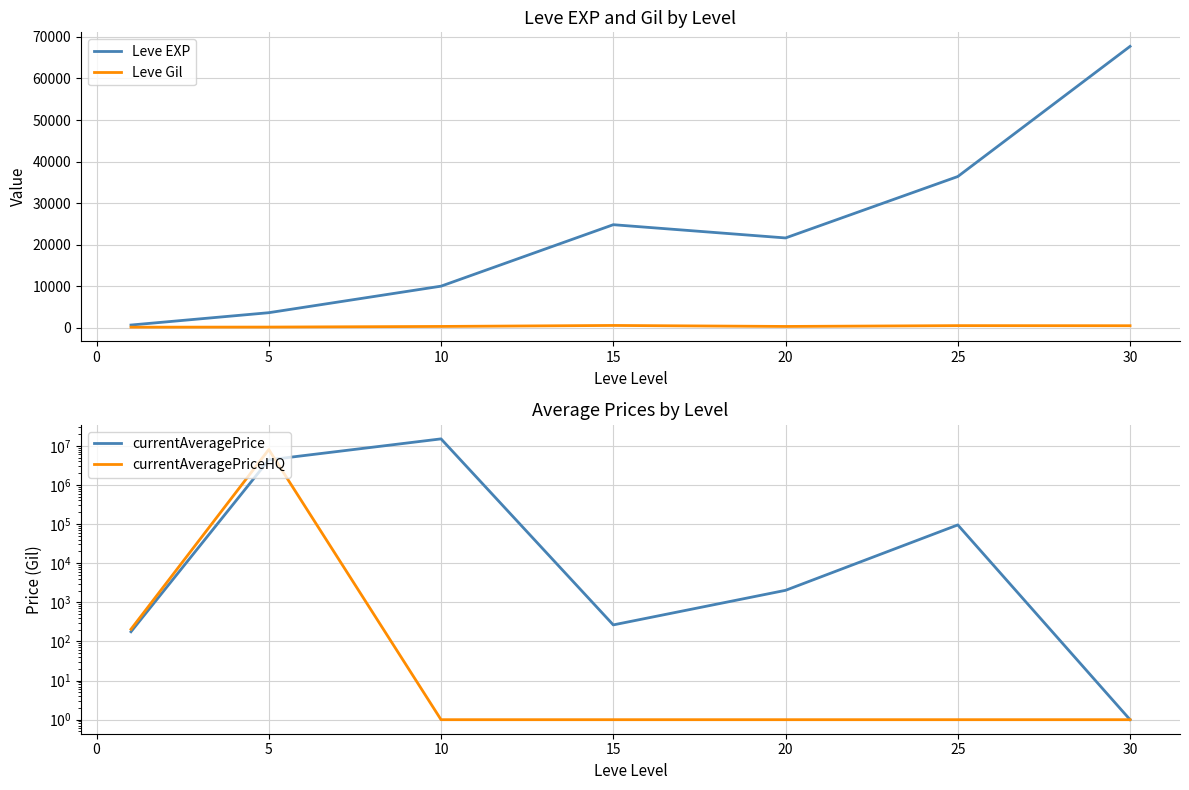

What are all the series names shown in the legend?

Leve EXP, Leve Gil, currentAveragePrice, currentAveragePriceHQ